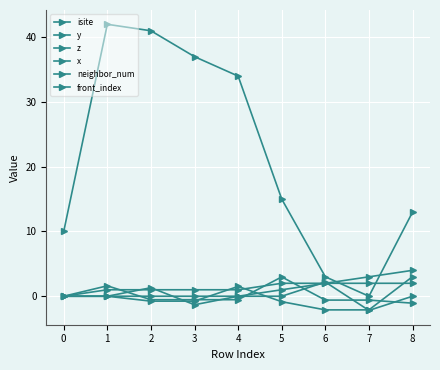

Is it true that neighbor_num equals 2.0 at 5?

True